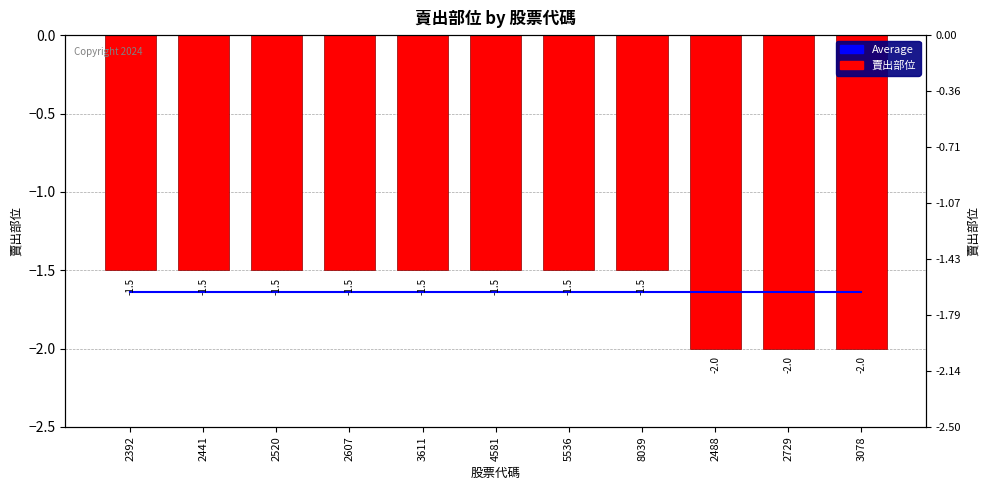

Where is 賣出部位 nearest to the value -1?

2392